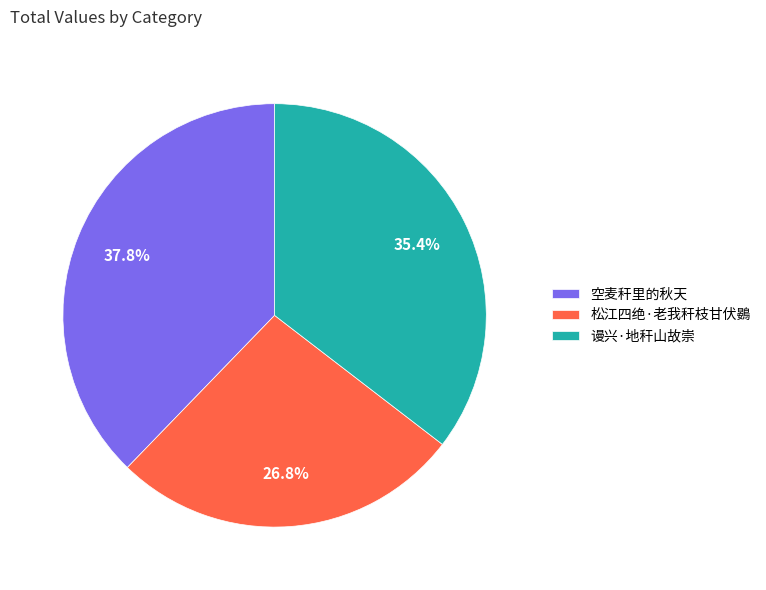

What is the ratio of the value at 松江四绝·老我秆枝甘伏鷃 to the value at 空麦秆里的秋天?

0.7